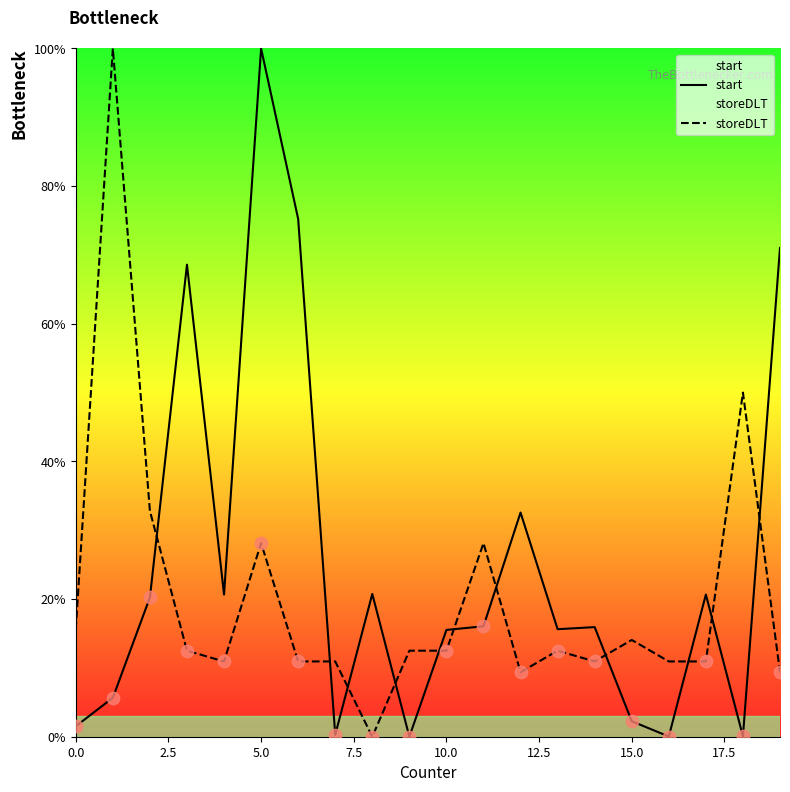

What are all the series names shown in the legend?

start, storeDLT